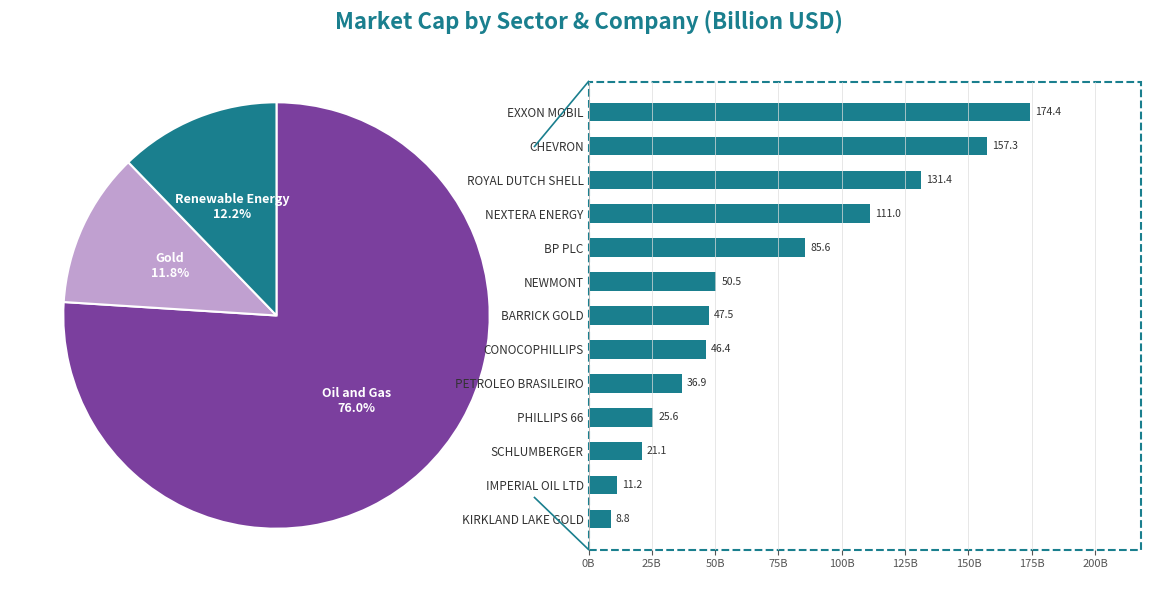

Is PHILLIPS 66 the majority of the pie?

No